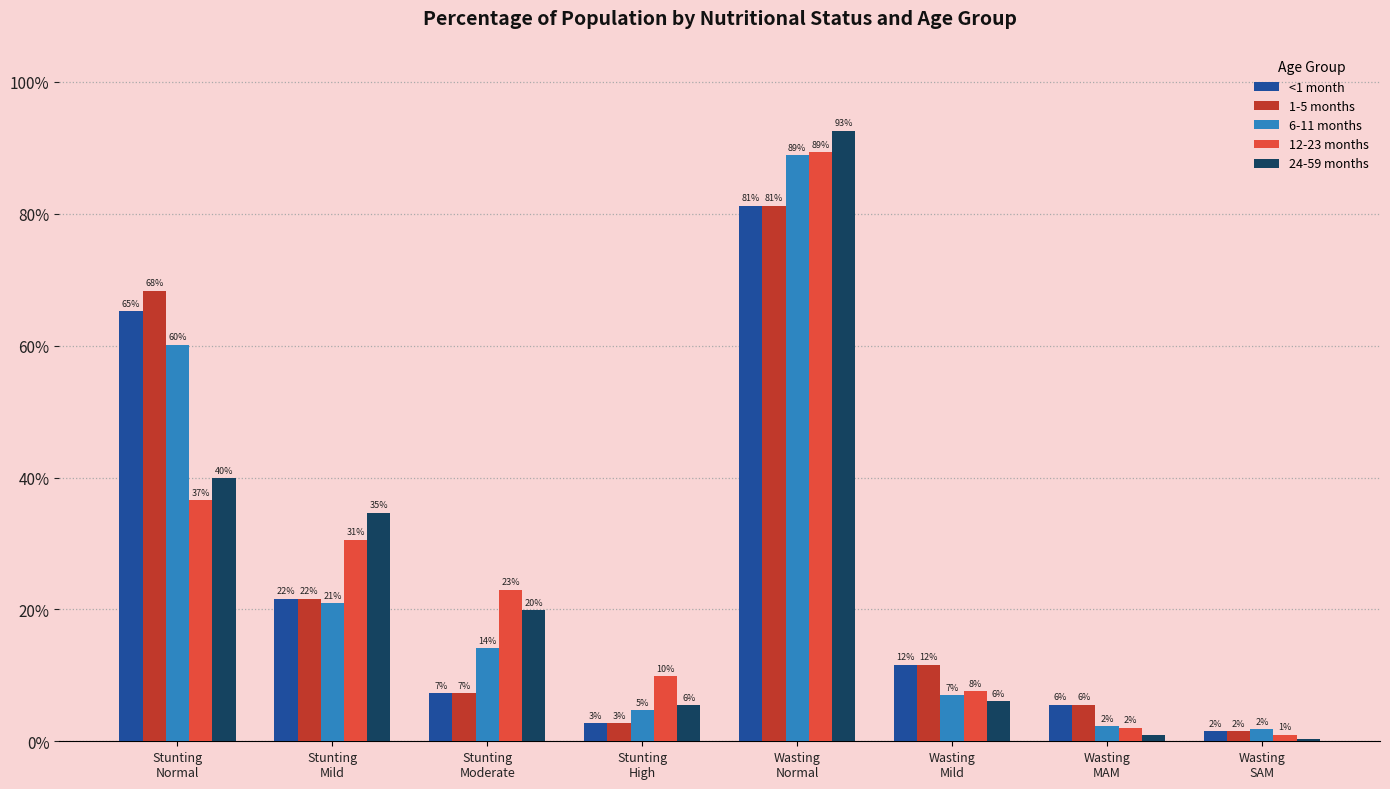

At which category does the chart reach its minimum across all series?

Wasting
SAM